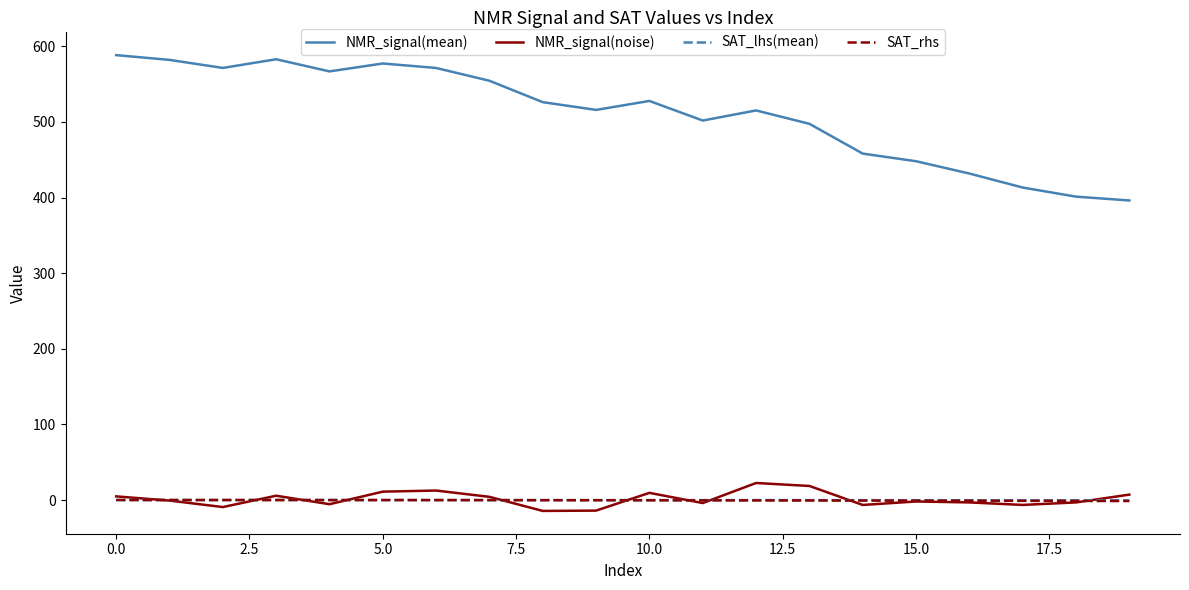

What is the highest value of the NMR_signal(mean) series?

588.3